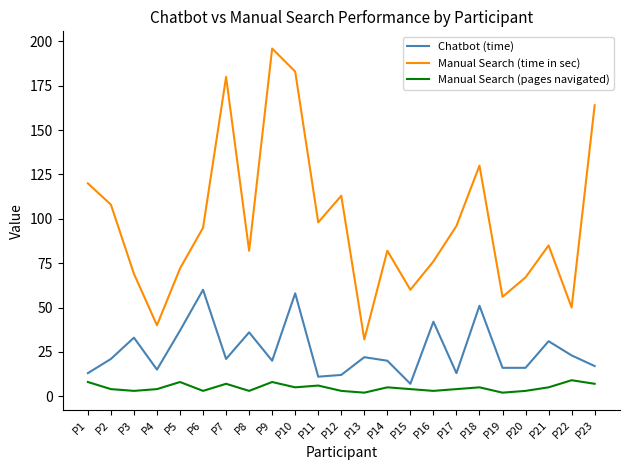

Where is the first local minimum for Manual Search (time in sec)?

P4